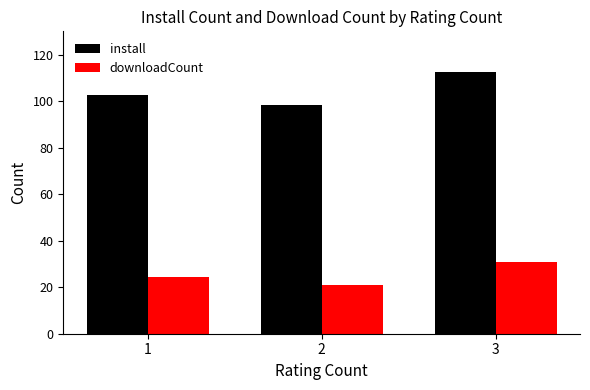

Rank the series at 3 from lowest to highest value.

downloadCount, install